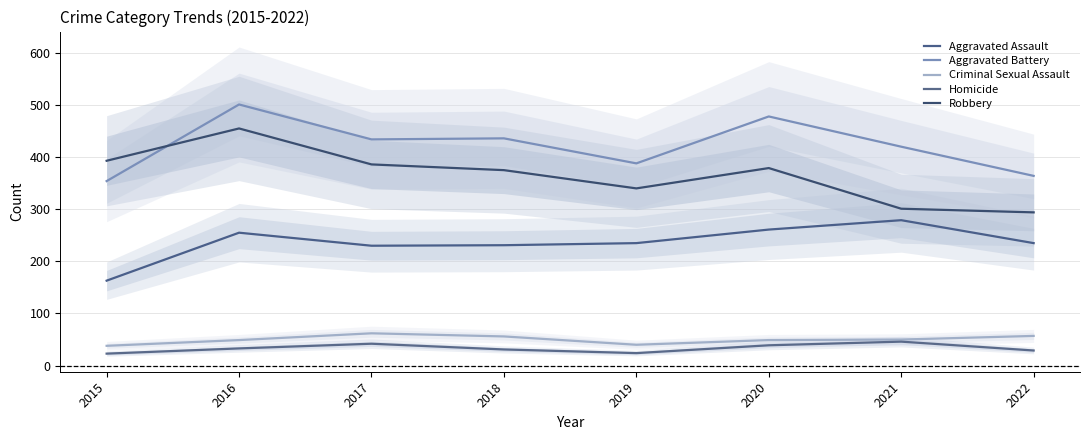

At which label does Aggravated Assault reach its peak?

2021